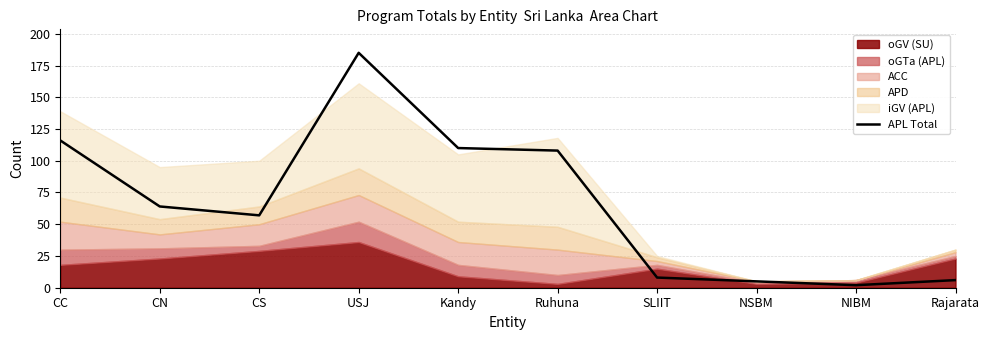

What is the change in value from CN to SLIIT?

-56